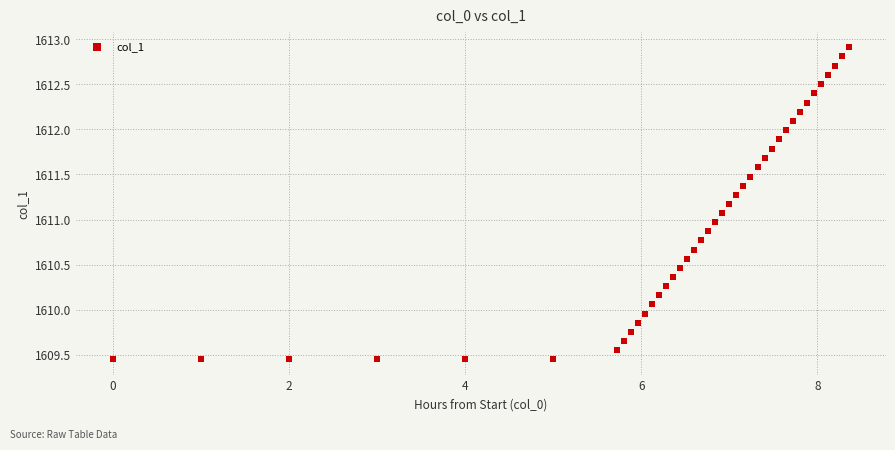

What is the range of X values (max minus min)?

8.4